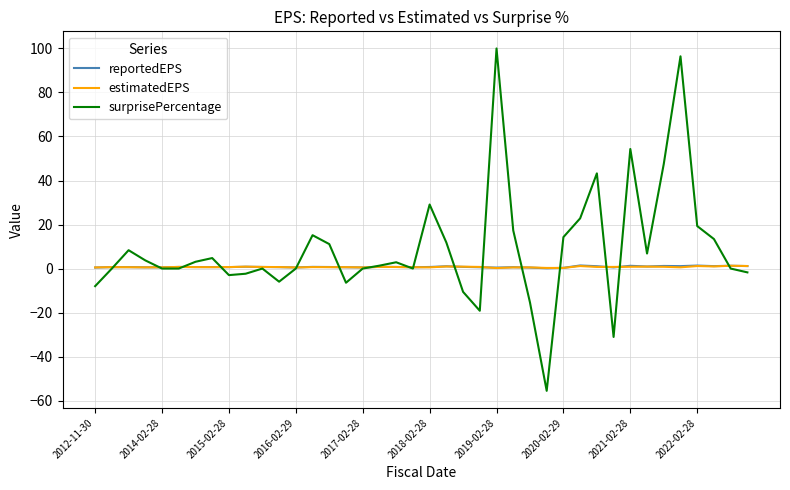

What is the sum of all surprisePercentage values?

367.4